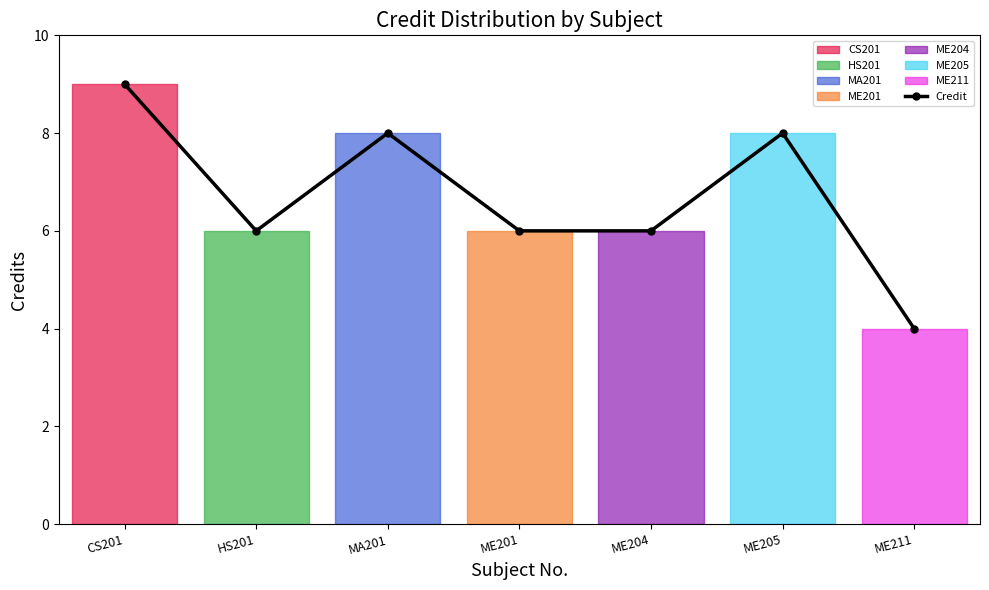

What is the sum of the values at MA201 and ME211?

12